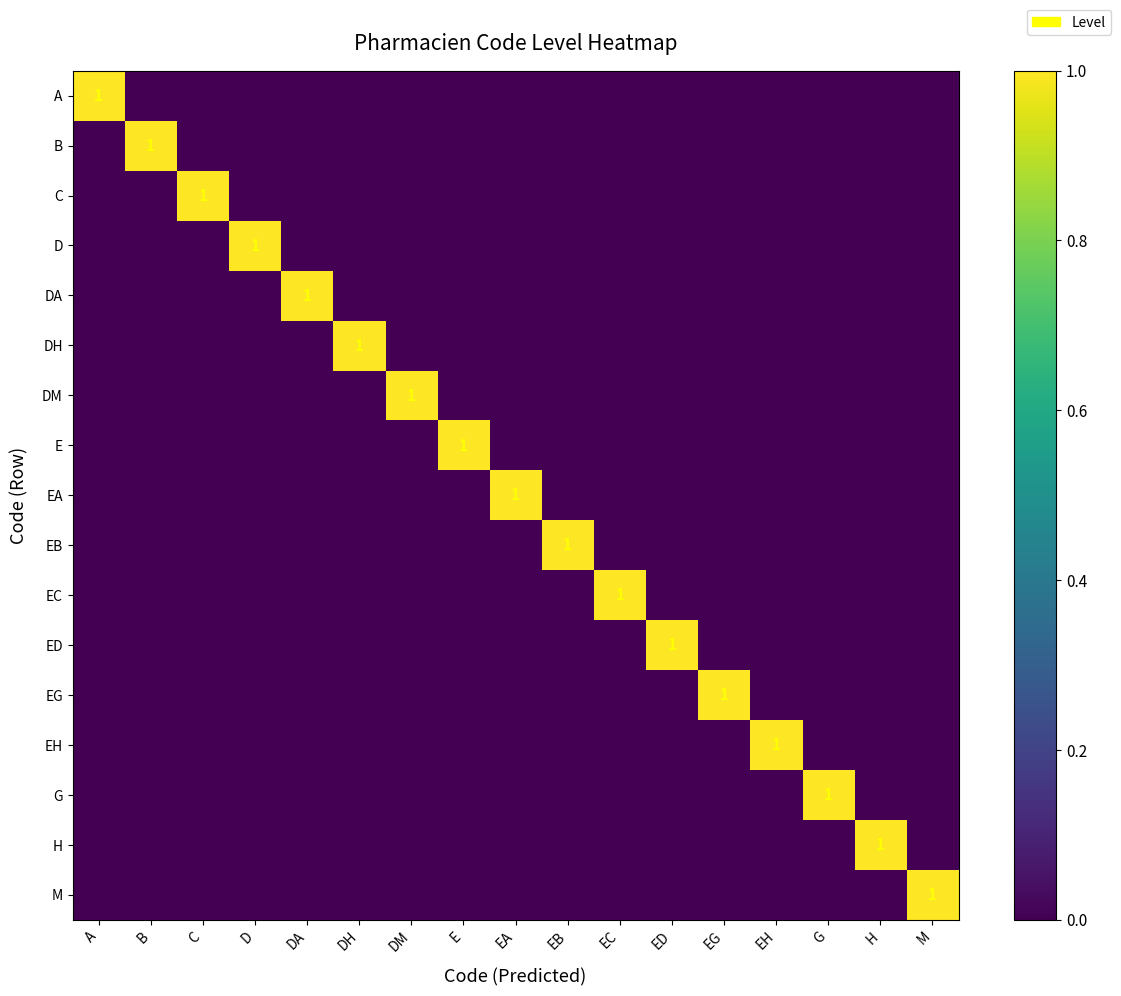

True or false: EH has a value of 1 at EH.

True